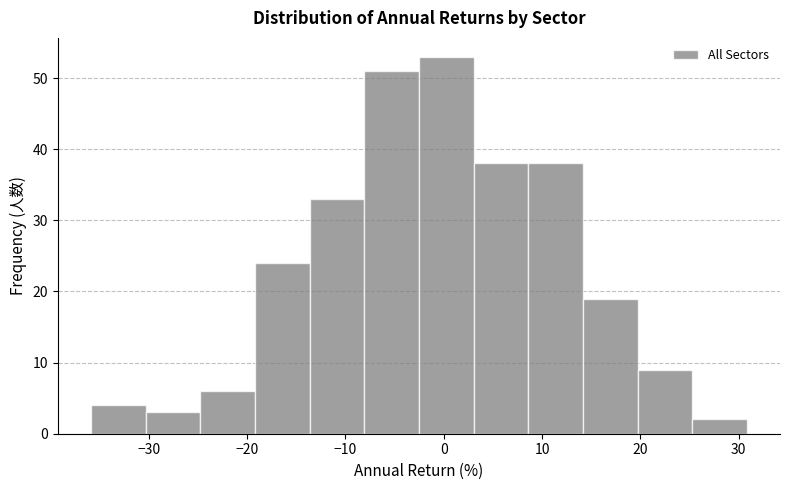

Reading left to right, list every bar in this chart as the range it spans on the x-axis followed by its height. Neither the bar edges nor the heights are printed on the chart, so give them approximately, as read against the axes.

-36 to -30: 4
-30 to -25: 3
-25 to -19: 6
-19 to -14: 24
-14 to -8: 33
-8 to -3: 51
-3 to 3: 53
3 to 9: 38
9 to 14: 38
14 to 20: 19
20 to 25: 9
25 to 31: 2